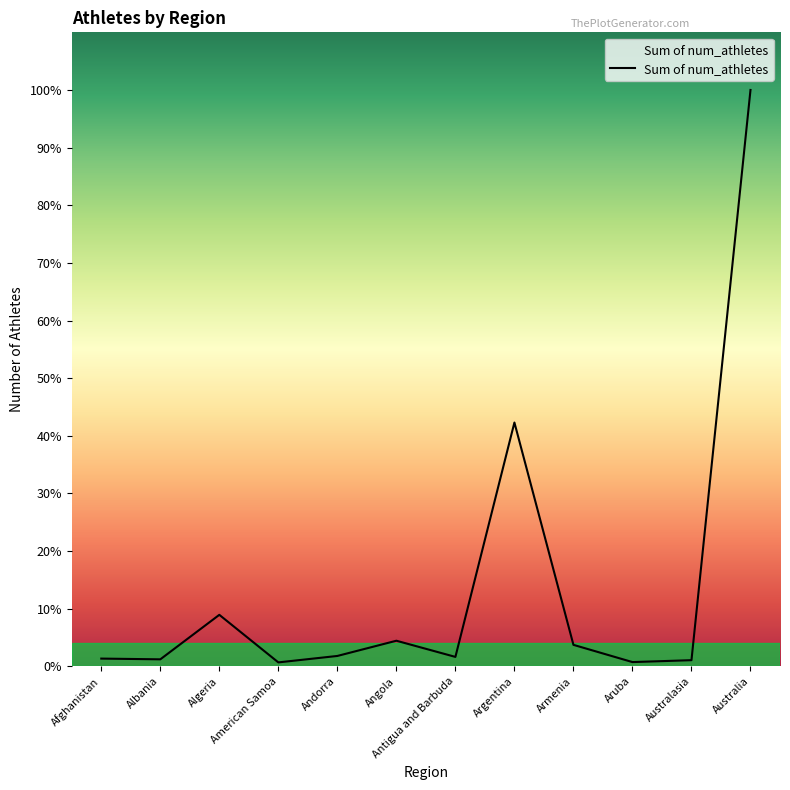

Is this an area chart (filled region under the line)?

Yes